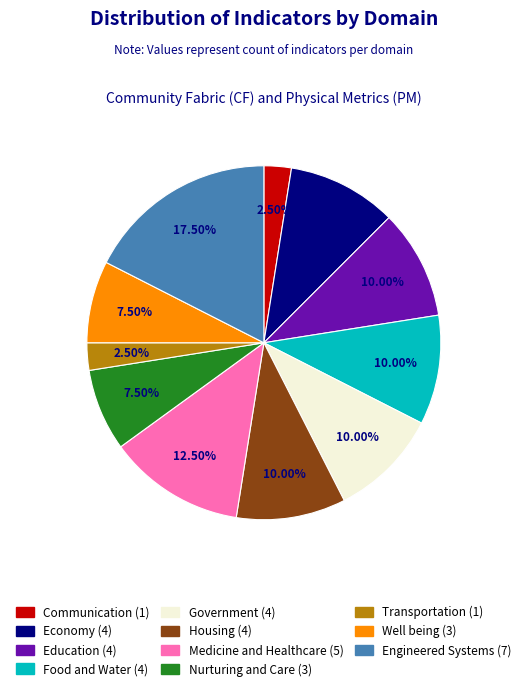

To the nearest percent, what is the difference between the Well being and Engineered Systems slice percentages?

10%